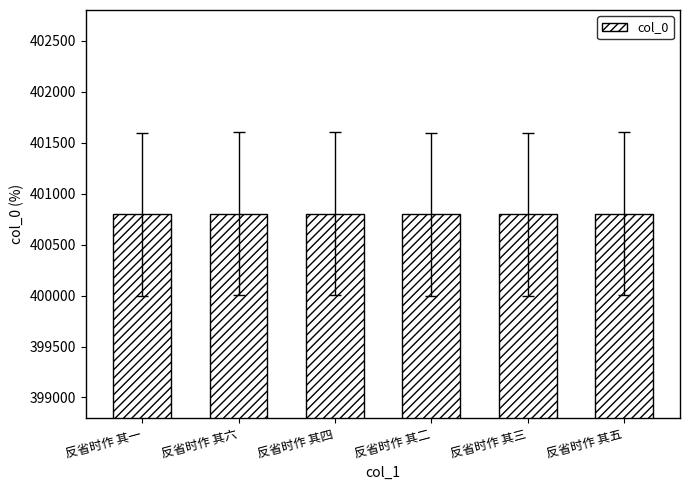

What is the approximate value at 反省时作 其五?

400802